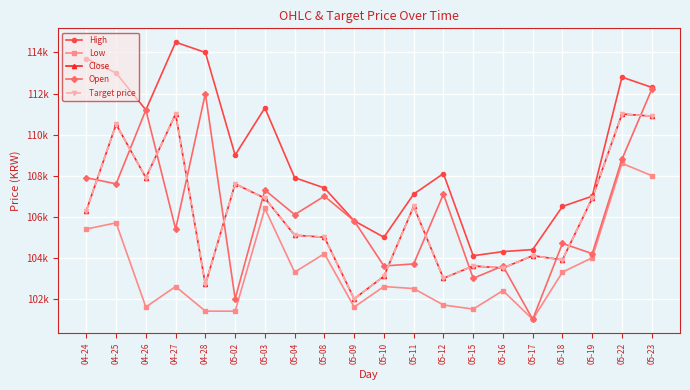

Is this an area chart (filled region under the line)?

No